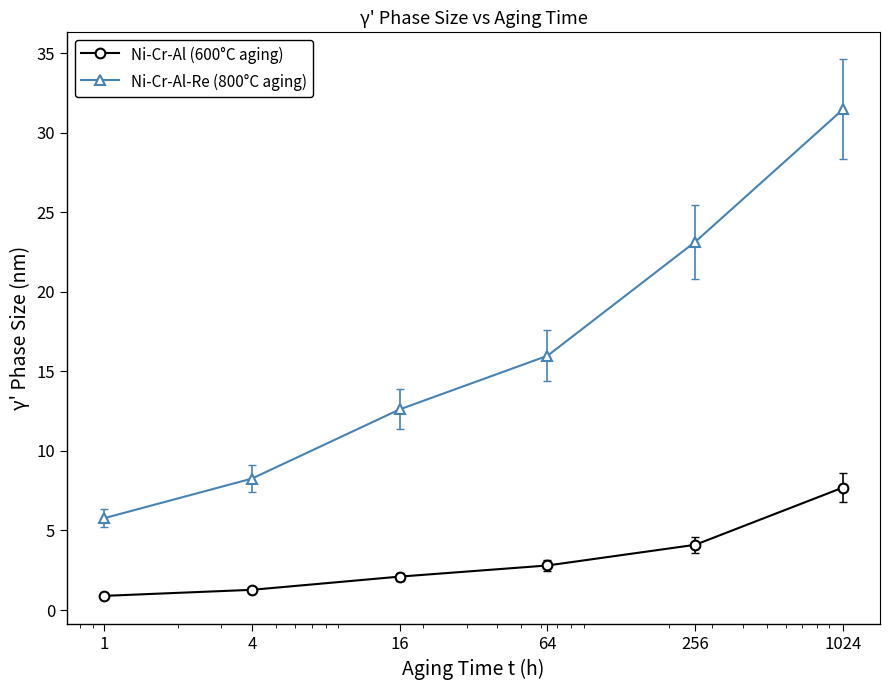

Which series has the largest total across all categories?

Ni-Cr-Al-Re (800°C aging)